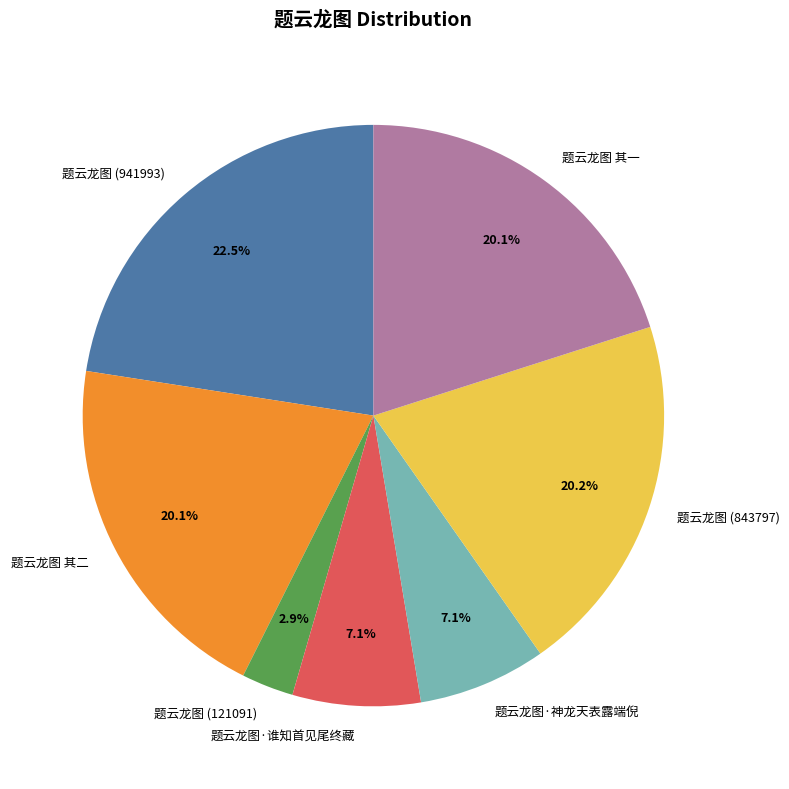

What percentage is the 题云龙图·谁知首见尾终藏 slice, to the nearest percent?

7%